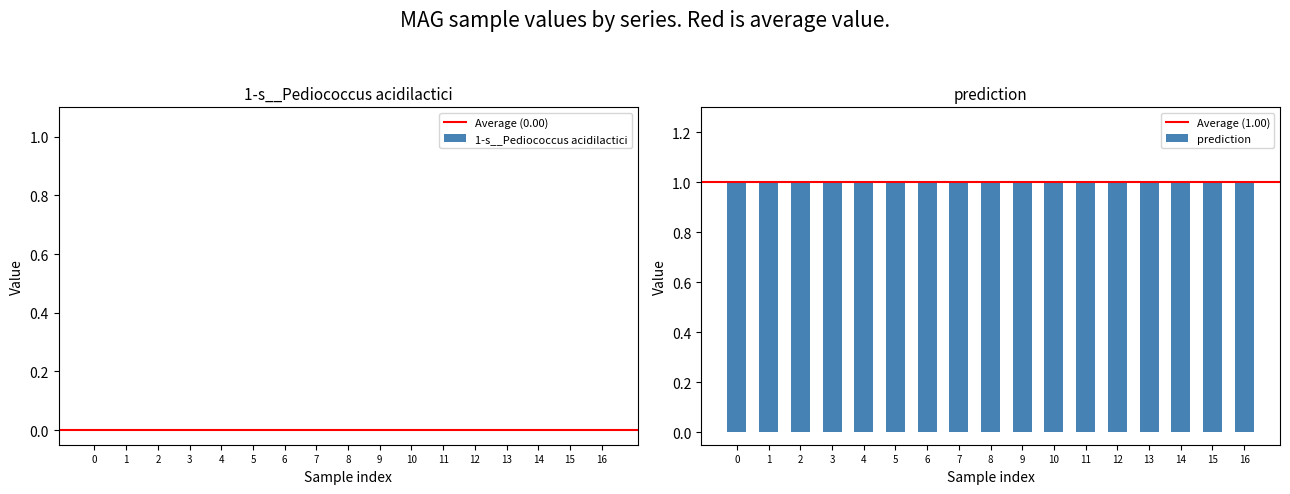

What is the greatest value displayed?

1